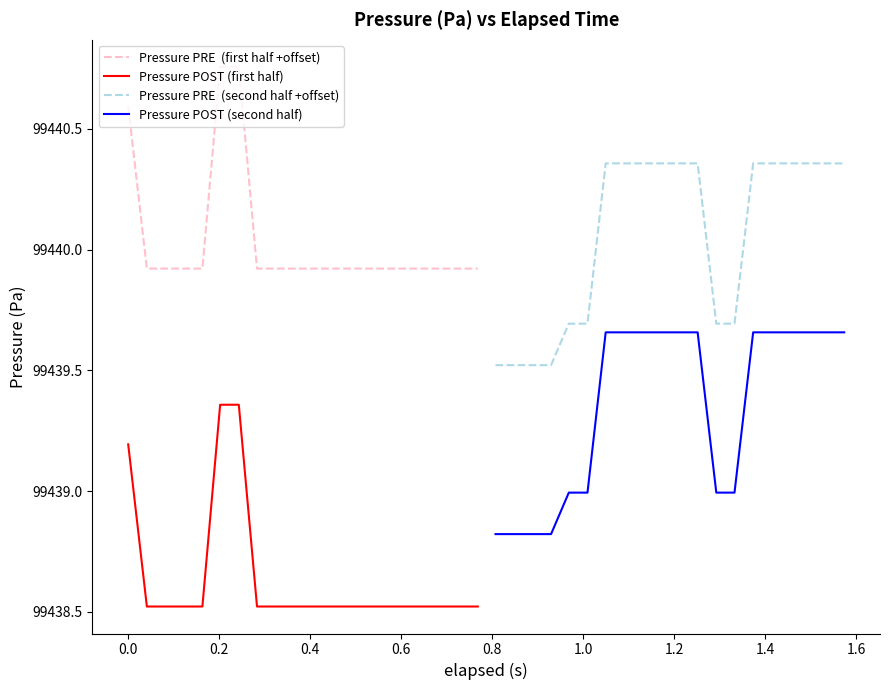

At how many categories does at least one series exceed 99438?

20